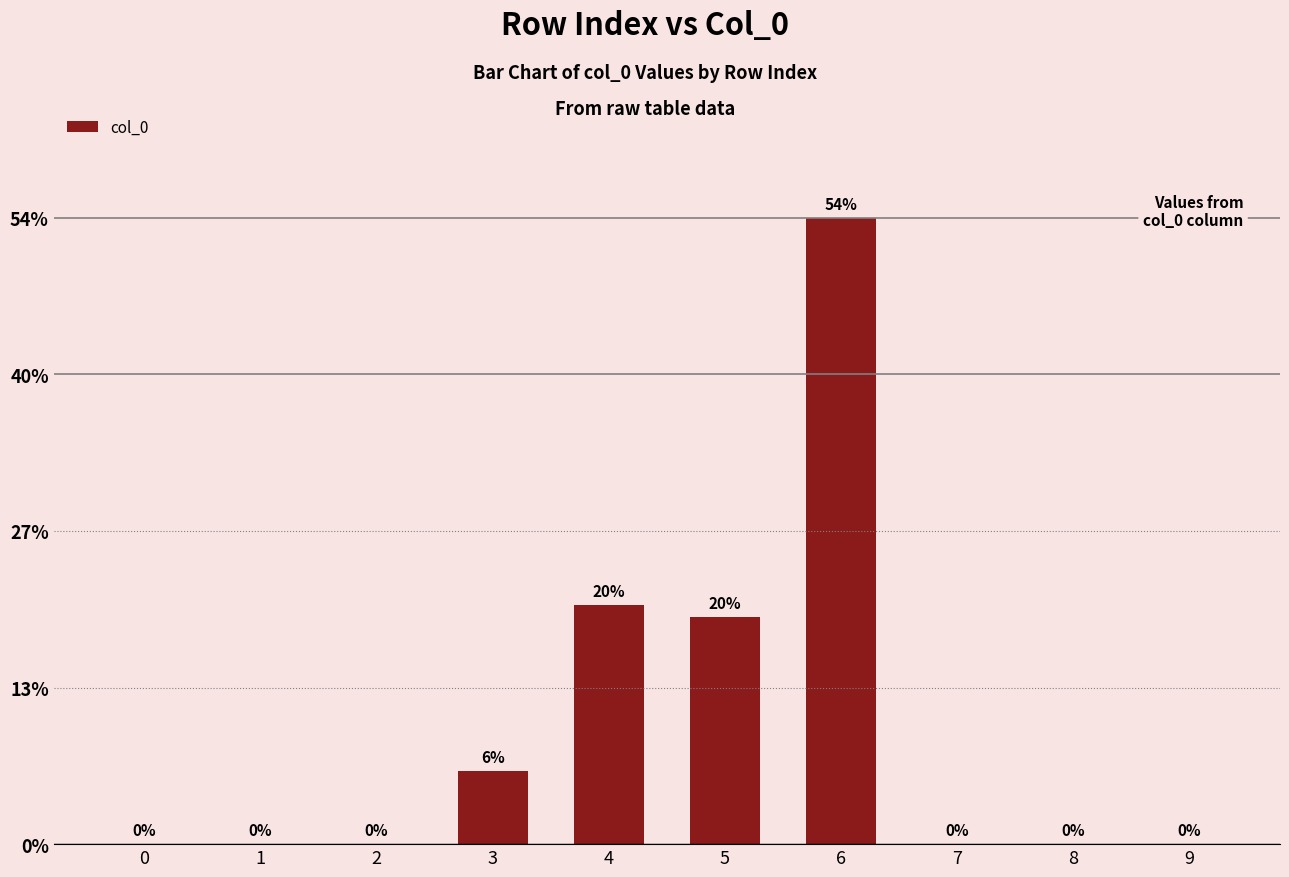

How many data points are above 0?

4